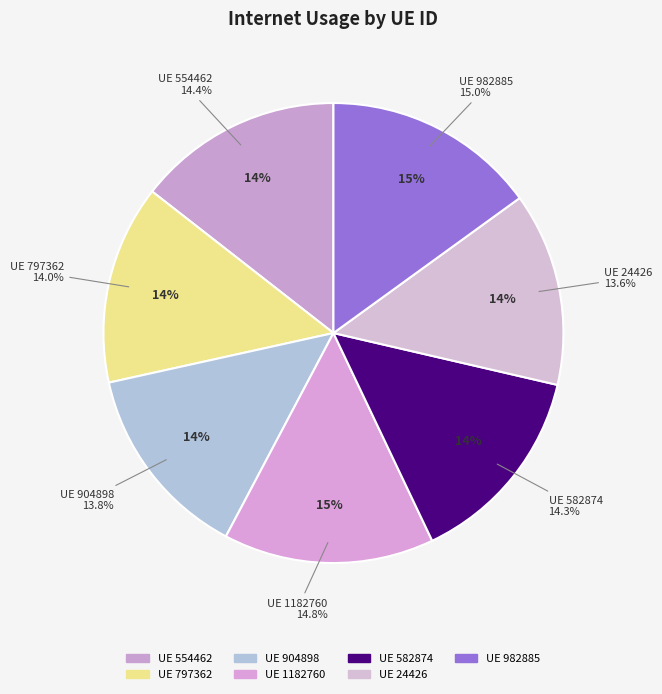

Which slice is the smallest?

24426